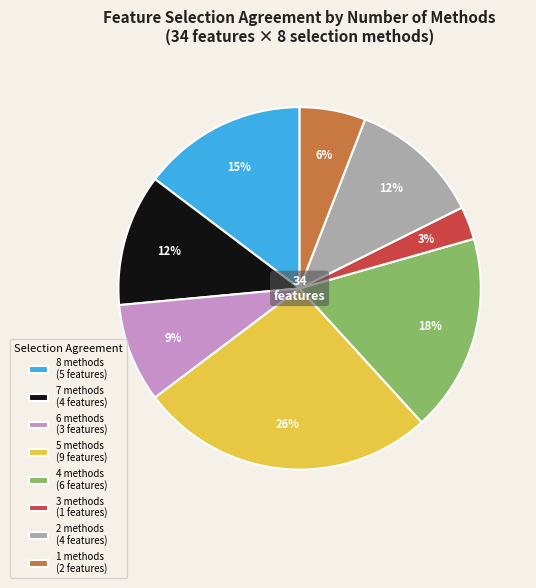

Is it true that 4 methods (6 features) is 18% of the pie?

True